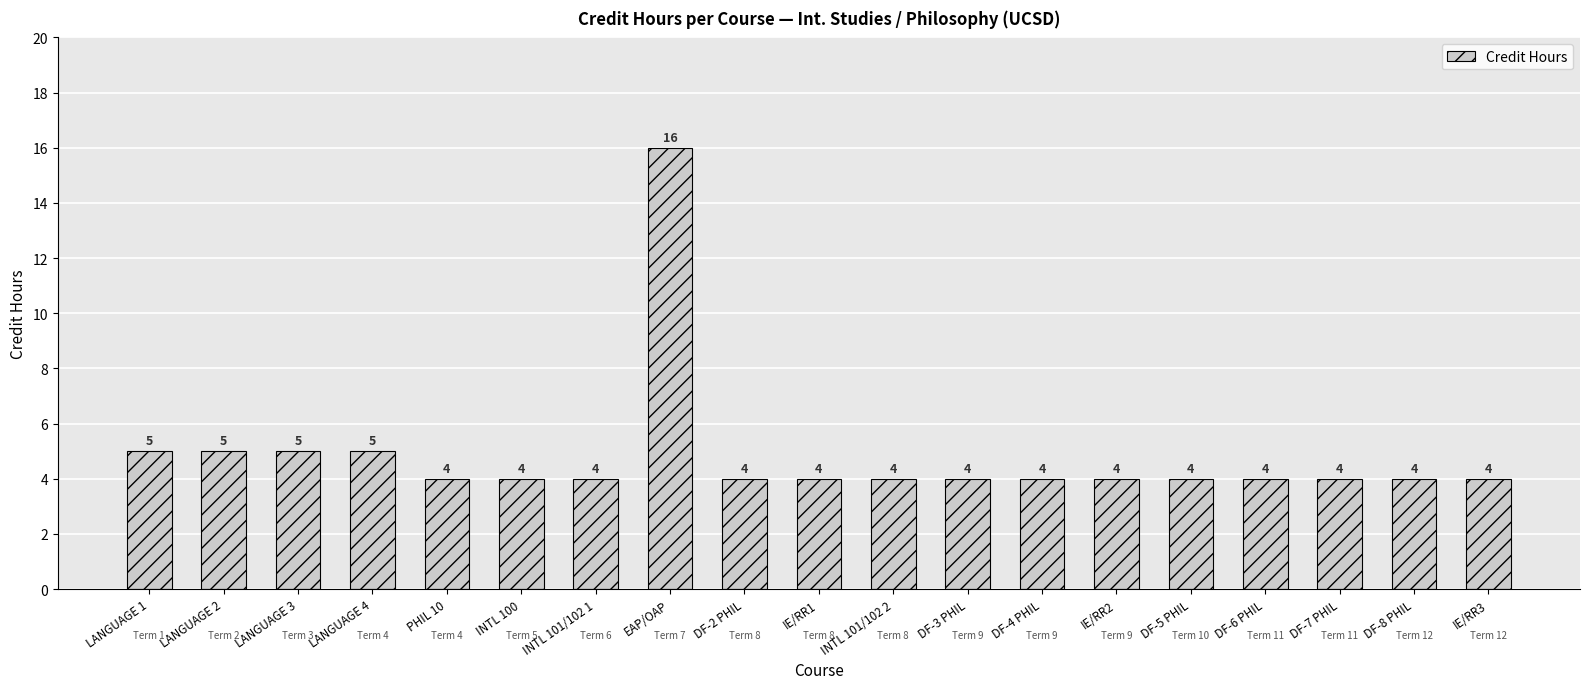

True or false: the data shows 1 at DF-8 PHIL.

False